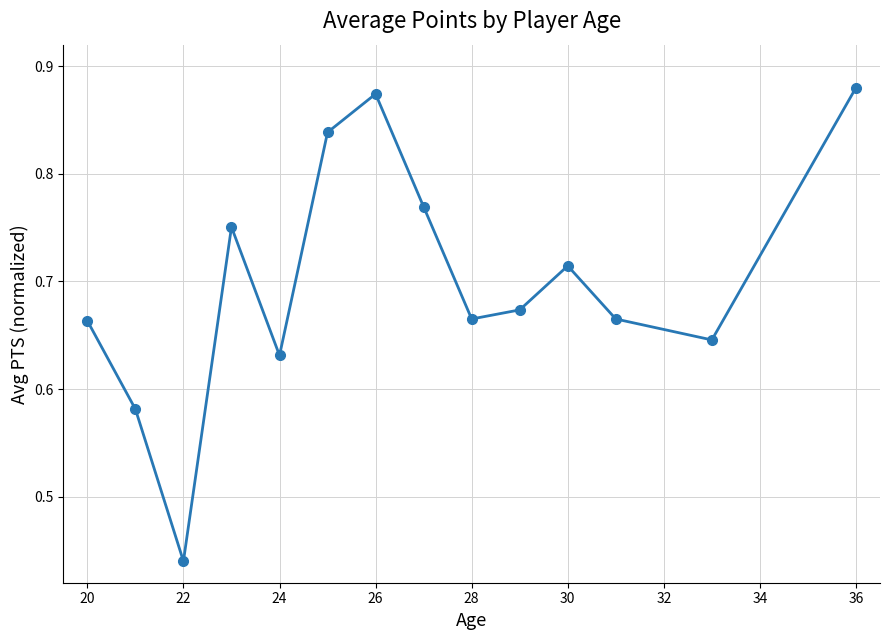

How many lines are shown in the chart?

1